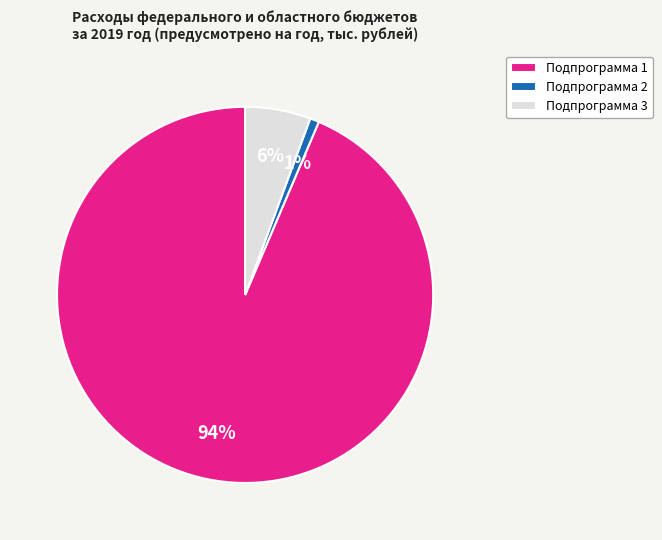

What percentage is the Подпрограмма 2 slice, to the nearest percent?

1%